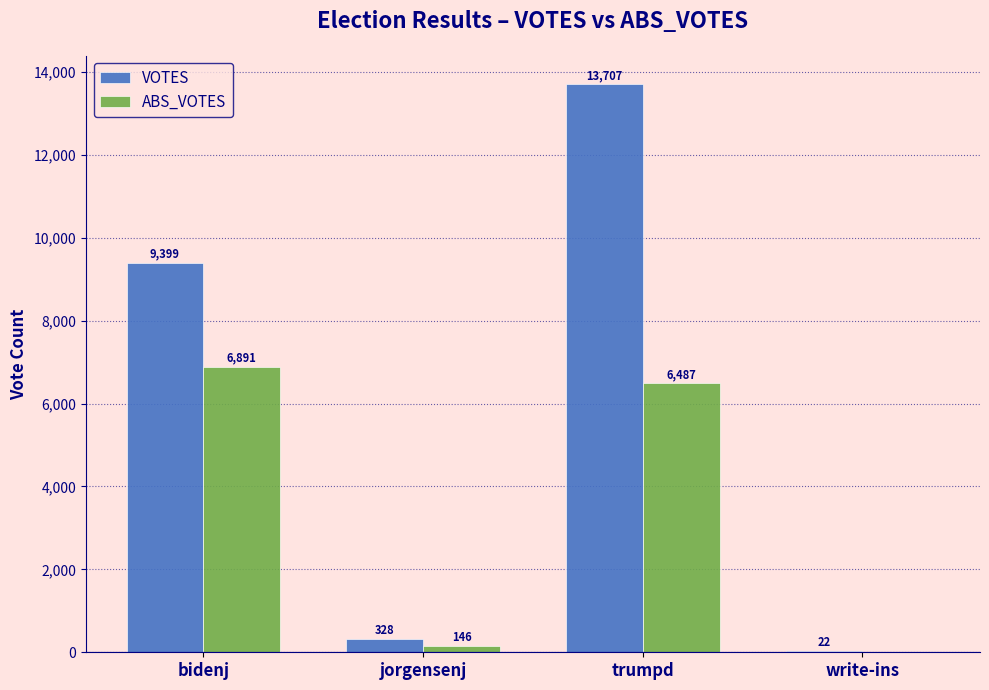

True or false: VOTES has a value of 6486 at trumpd.

False